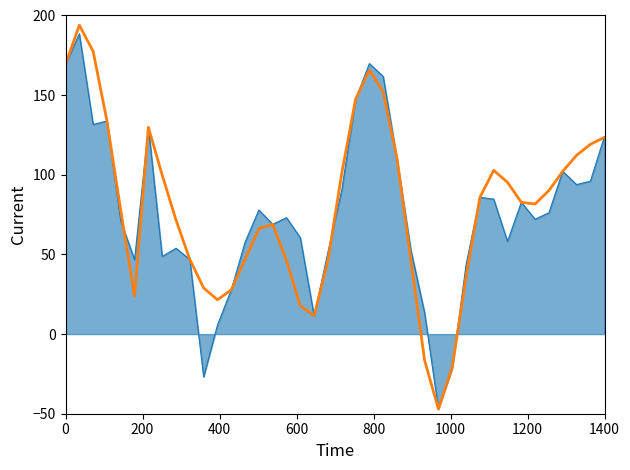

What is the maximum value shown in the chart?

193.9